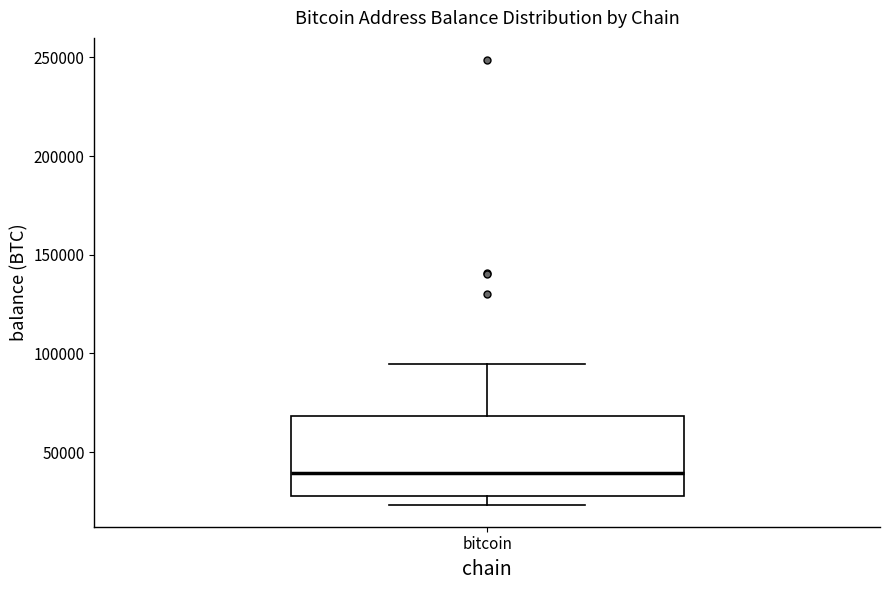

Read this box plot against the y-axis: the position of the median line, the range covered by the box, and the ends of both whiskers. The values are not printed on the chart, so give them approximately, as read against the axis.

median 40000, box 30000 to 70000, whiskers 25000 to 95000